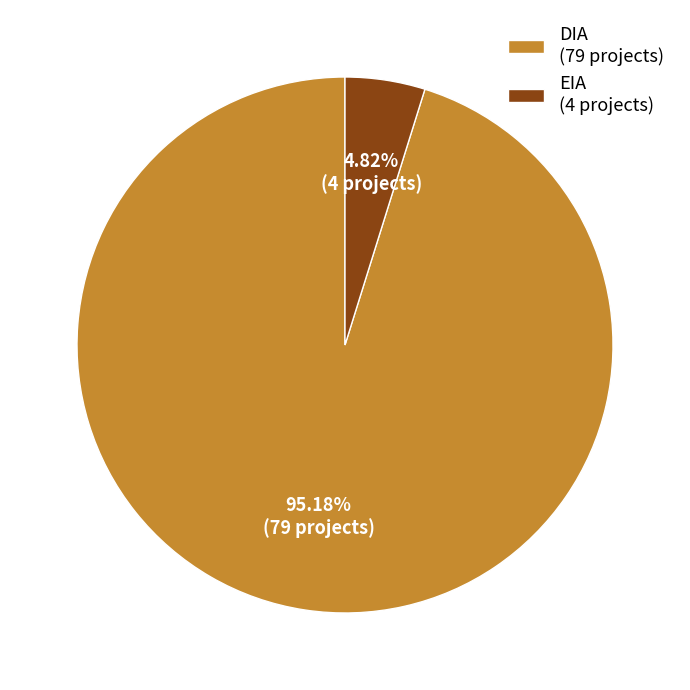

What is the largest slice in the pie chart?

DIA